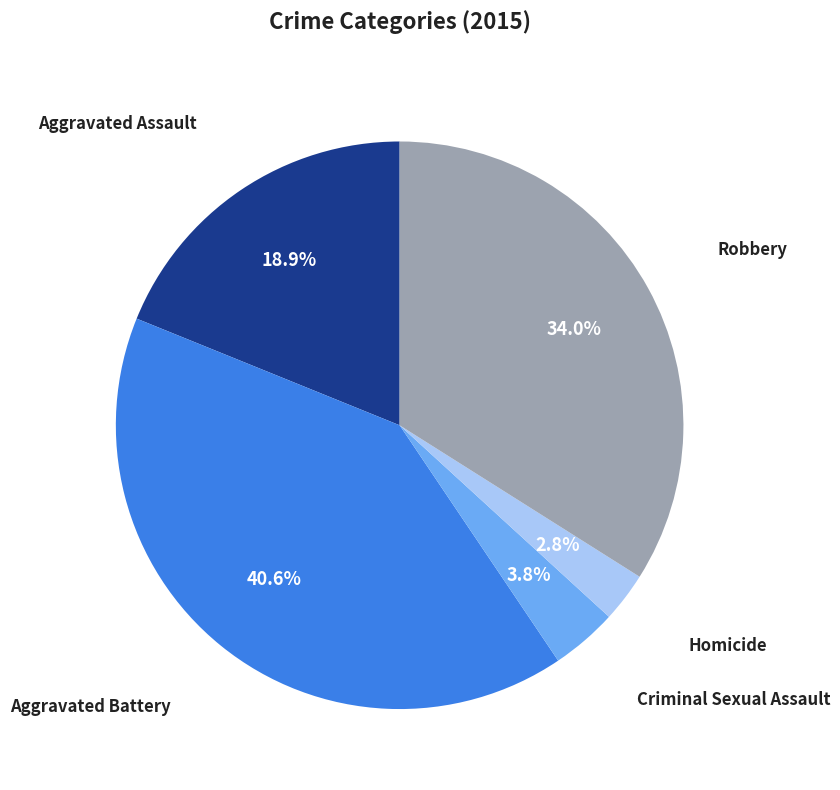

To the nearest percent, what portion does Aggravated Battery represent?

41%